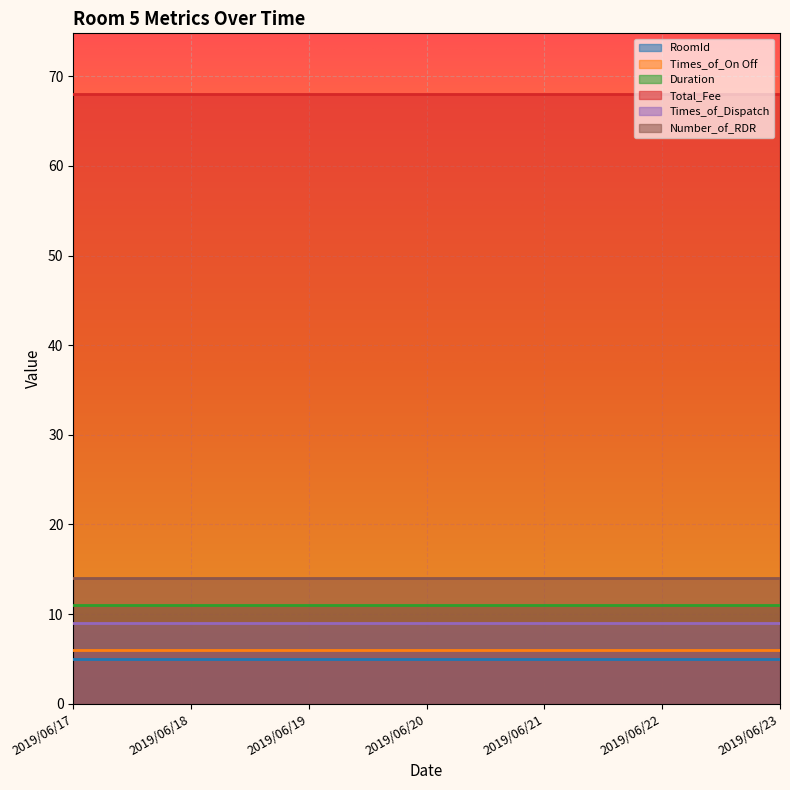

Which category has the highest value across all series?

2019/06/17